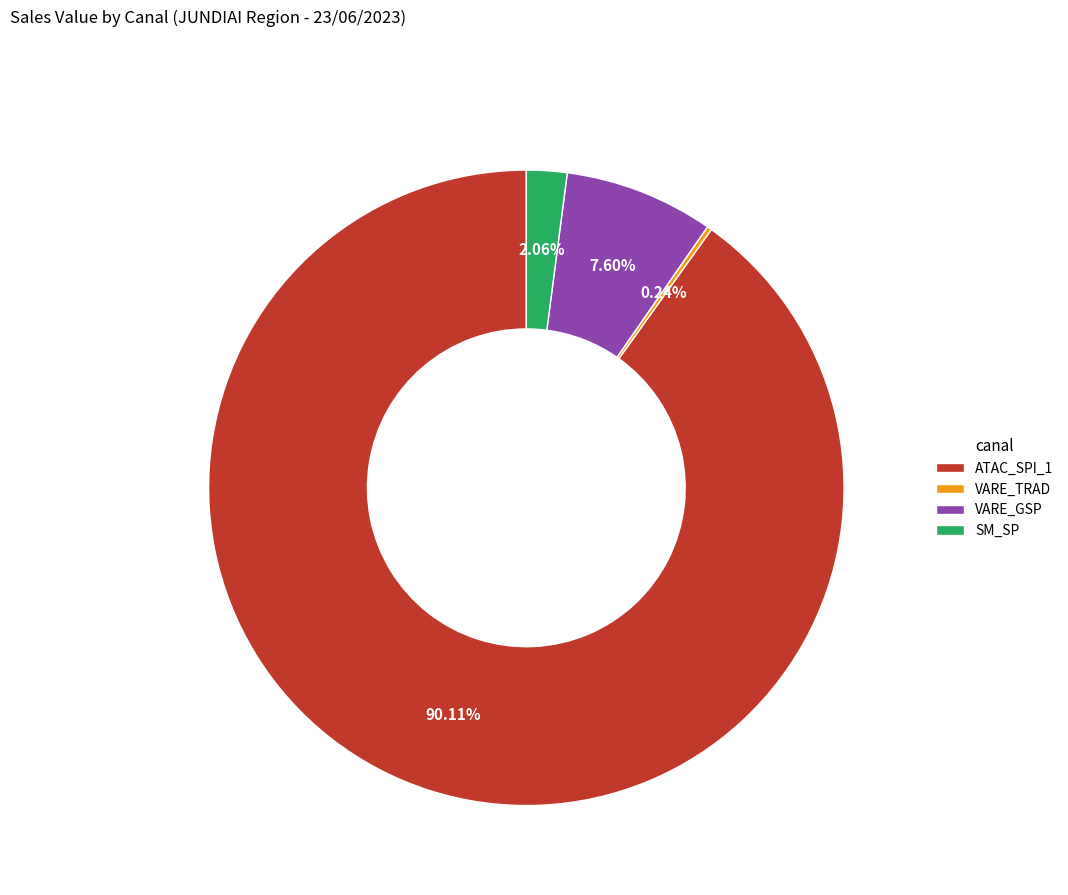

Which has a higher value, VARE_GSP or SM_SP?

VARE_GSP